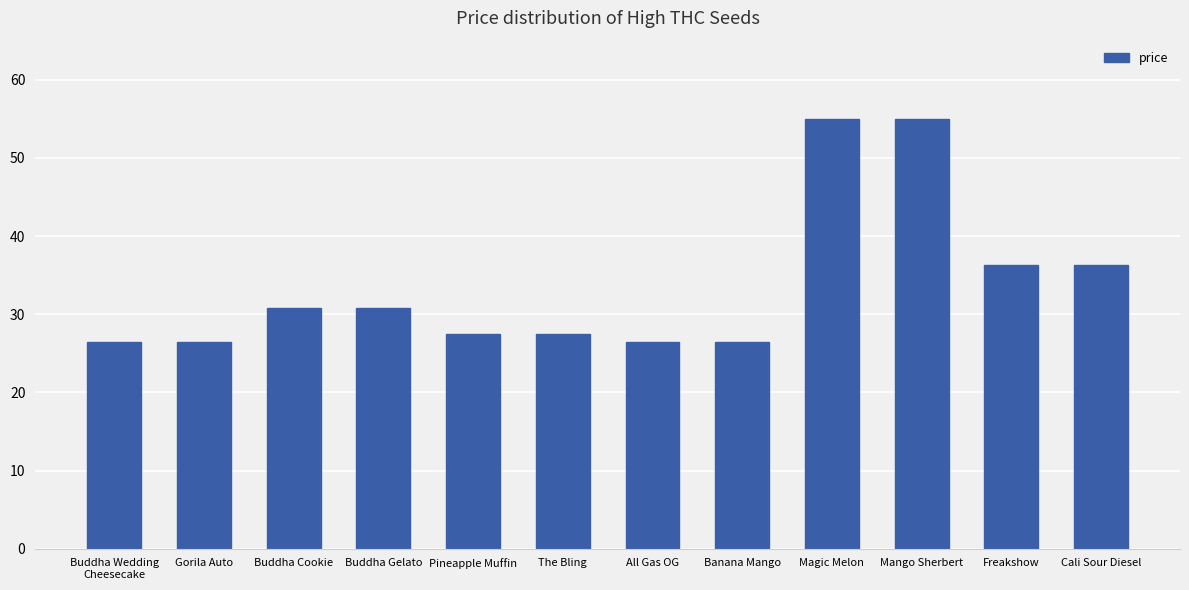

What is the smallest value displayed?

26.4